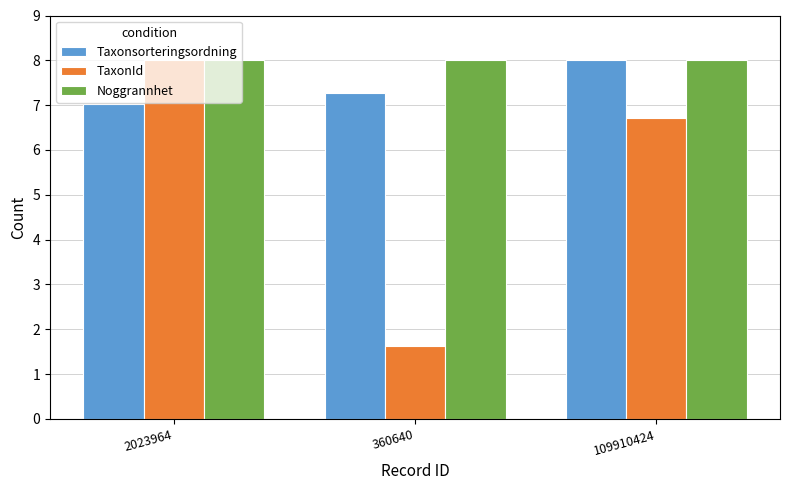

What position from the left is 109910424?

3